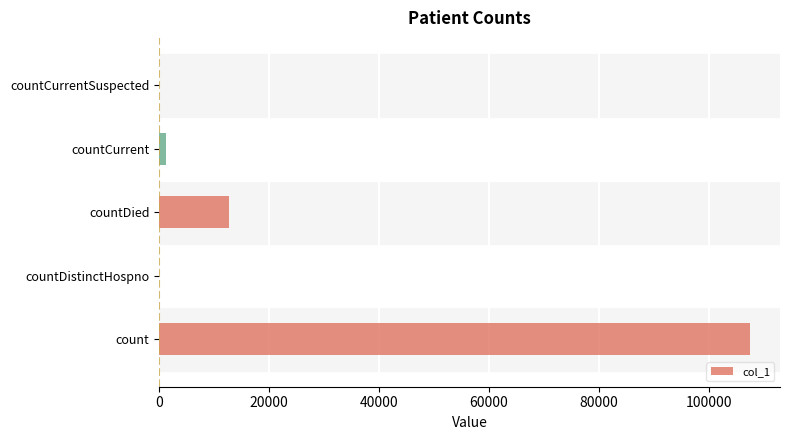

What is the greatest value displayed?

107576